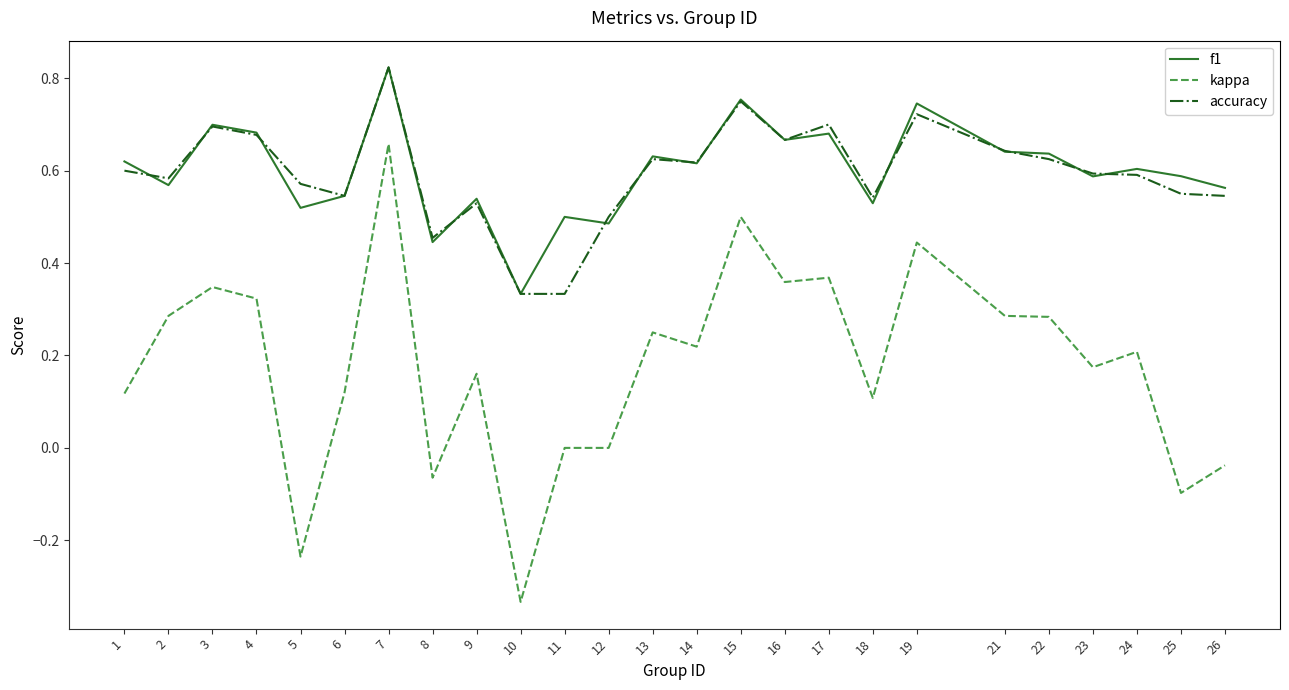

Which series changed the most between 18 and 21?

kappa